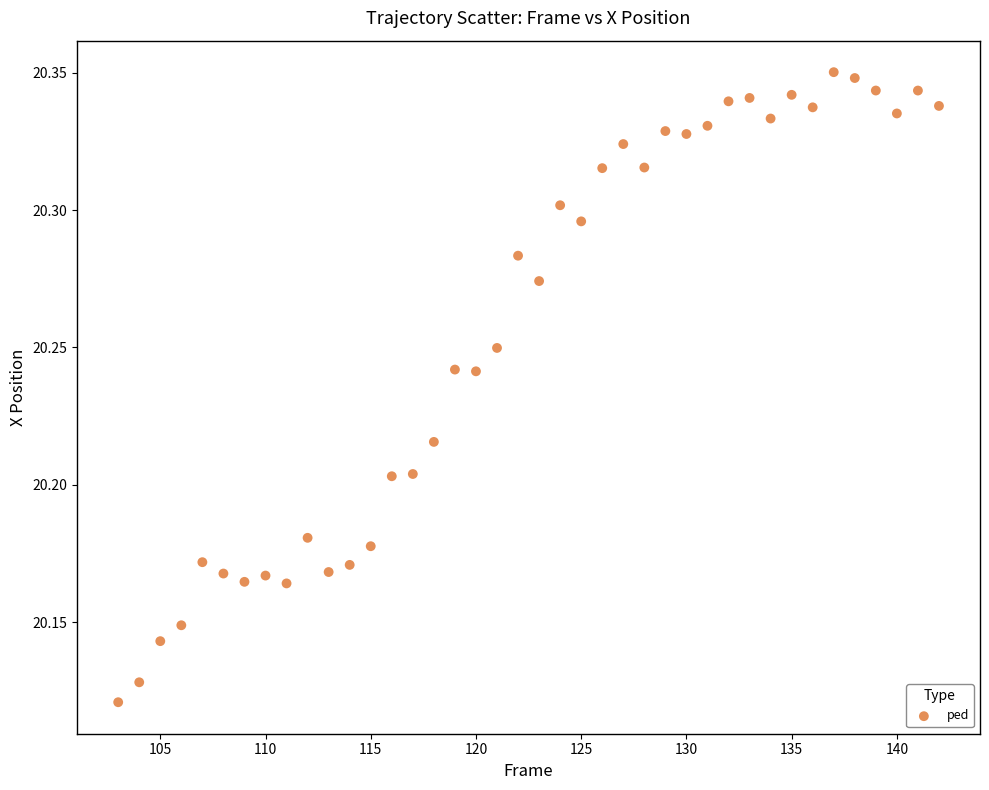

What is the range of X values (max minus min)?

39.0